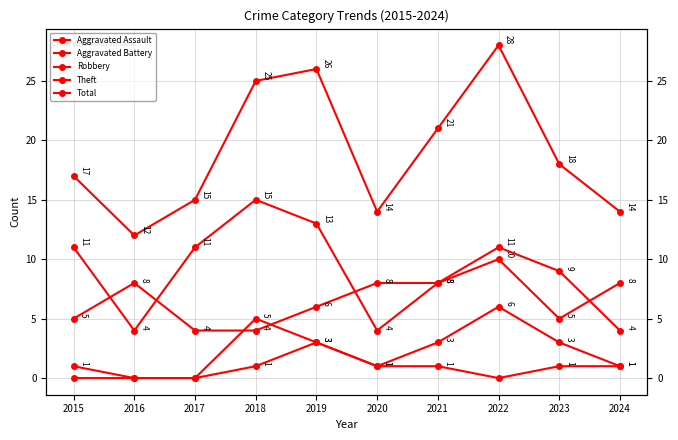

At which label does Total reach its minimum?

2016